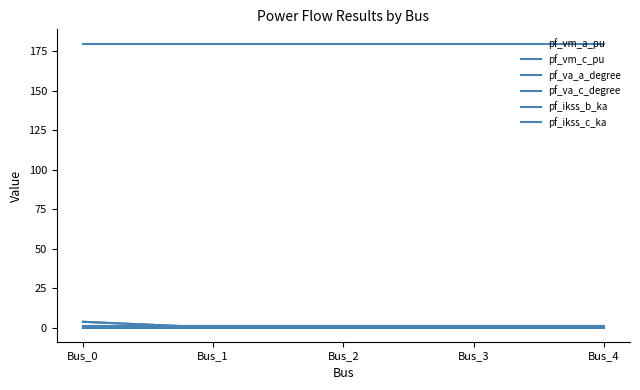

Which series has the largest range (max minus min)?

pf_ikss_b_ka